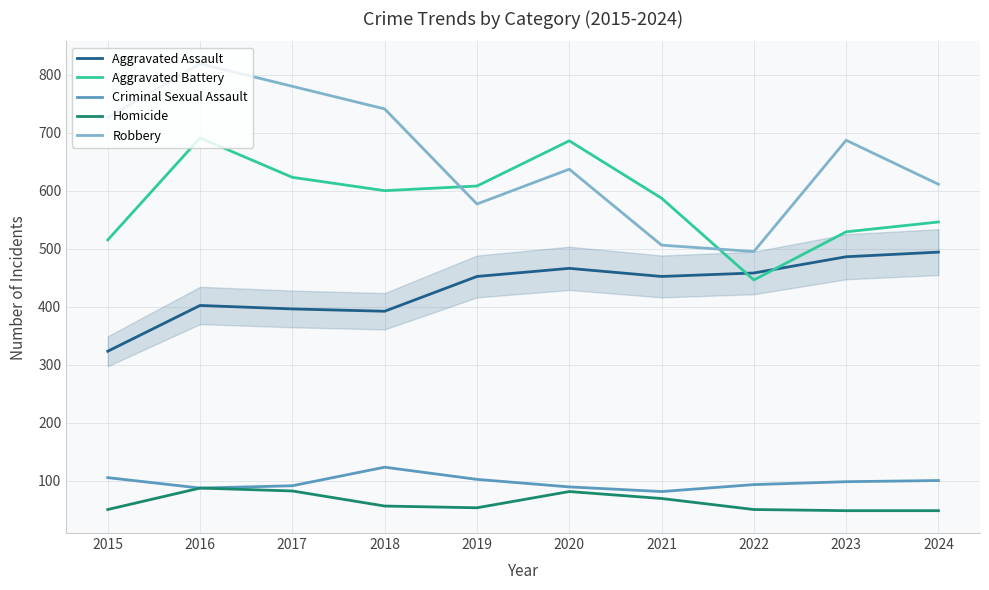

At which category does Robbery reach its first local valley?

2019